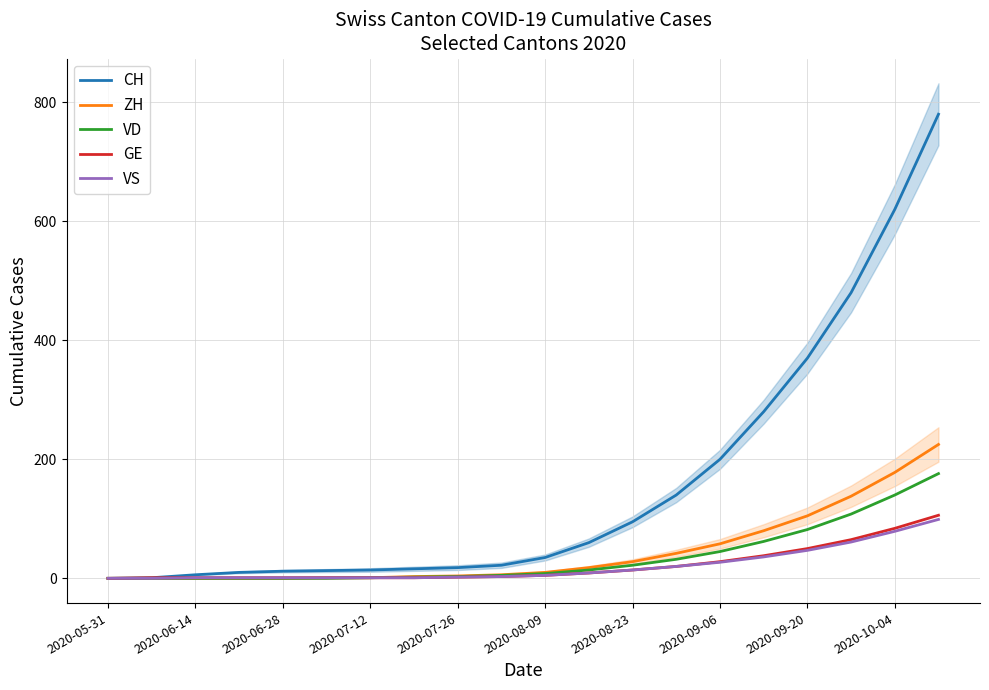

Reading left to right, transcribe all the data shown in this chart.

CH: 0	1	6	10	12	13	14	16	18	22	35	60	95	140	200	280	370	480	620	780
ZH: 0	0	0	0	0	1	1	3	4	6	10	18	28	42	58	80	105	138	178	225
VD: 0	0	0	0	0	0	1	2	3	5	8	14	22	32	45	62	82	108	140	176
GE: 0	1	1	1	1	1	1	1	2	3	5	9	14	20	28	38	50	65	84	106
VS: 0	0	1	1	1	1	1	1	2	3	5	9	14	20	27	36	47	61	79	99